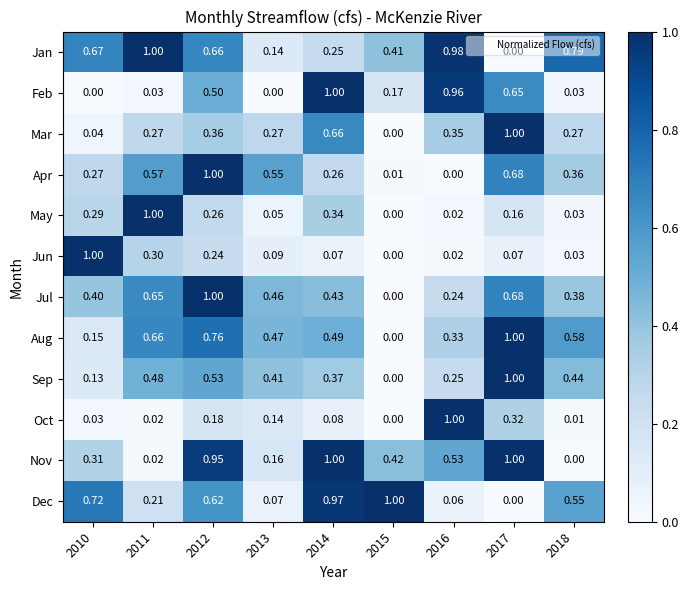

Is the value of Dec at 2016 greater than the value of Nov at 2015?

No